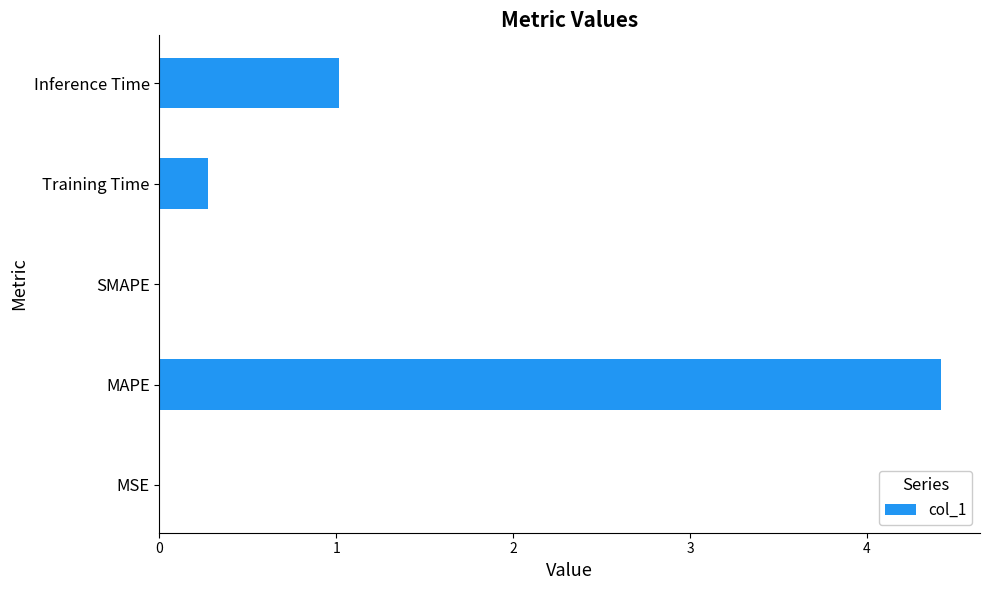

True or false: the data shows 0.3 at Training Time.

True